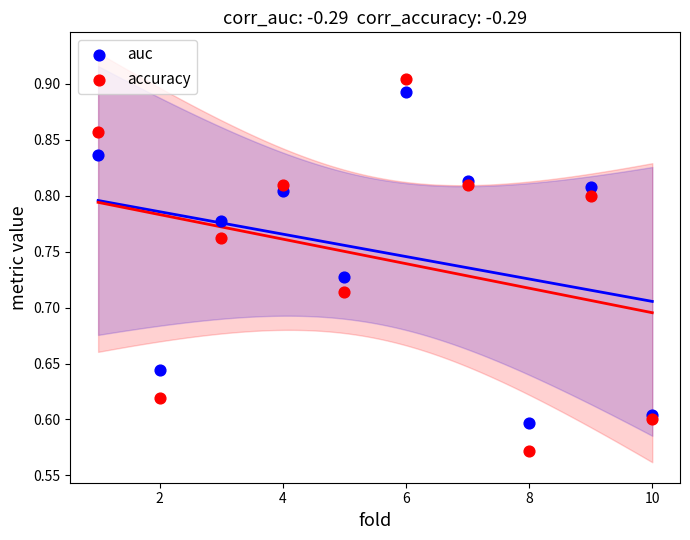

Across all data points, what is the range of Y values (max minus min)?

0.3